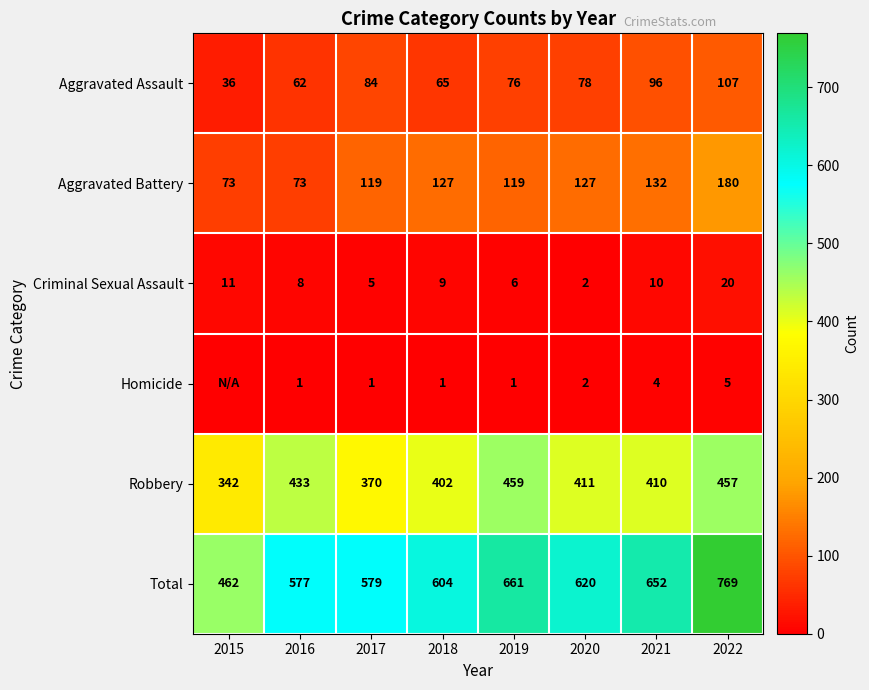

Which series changed the most between 2021 and 2022?

Total